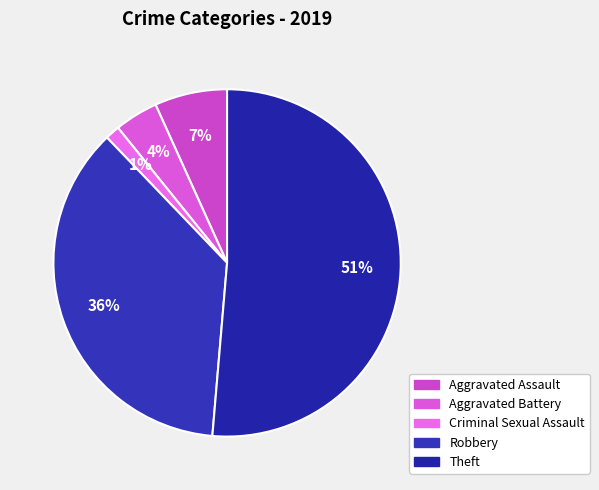

Does any single category account for the majority?

Yes